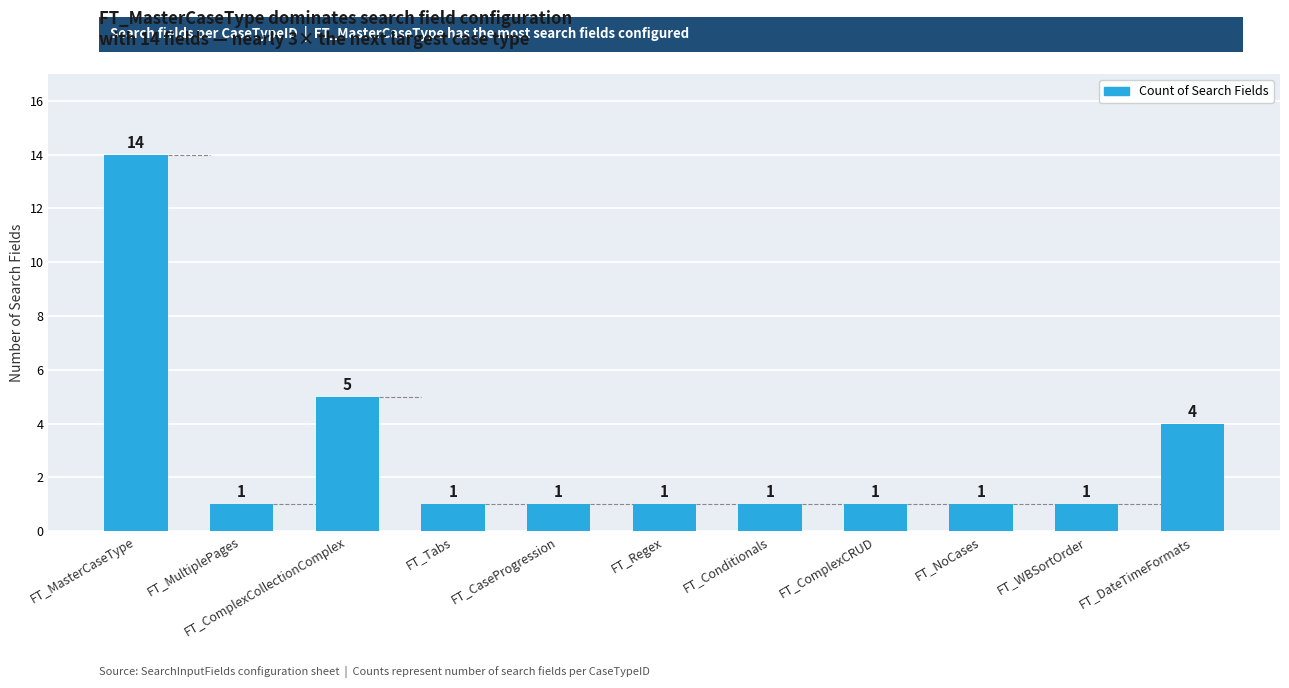

At which category does the chart reach its peak across all series?

FT_MasterCaseType